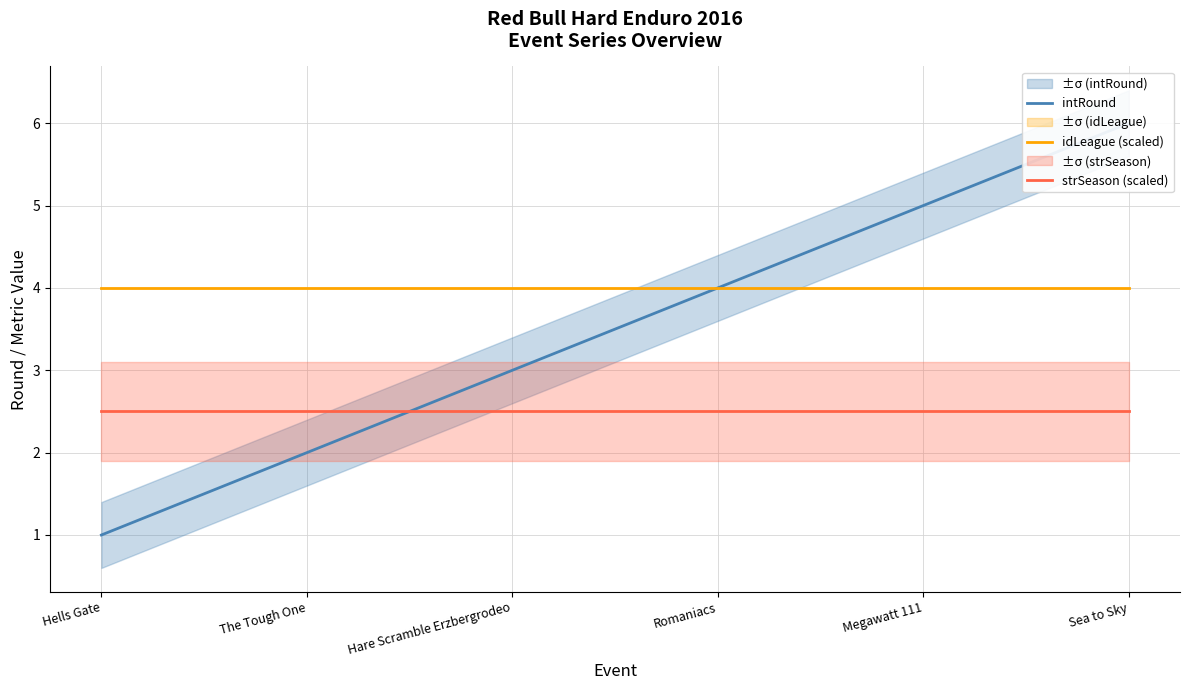

Between The Tough One and Megawatt 111, which series saw the biggest shift?

intRound